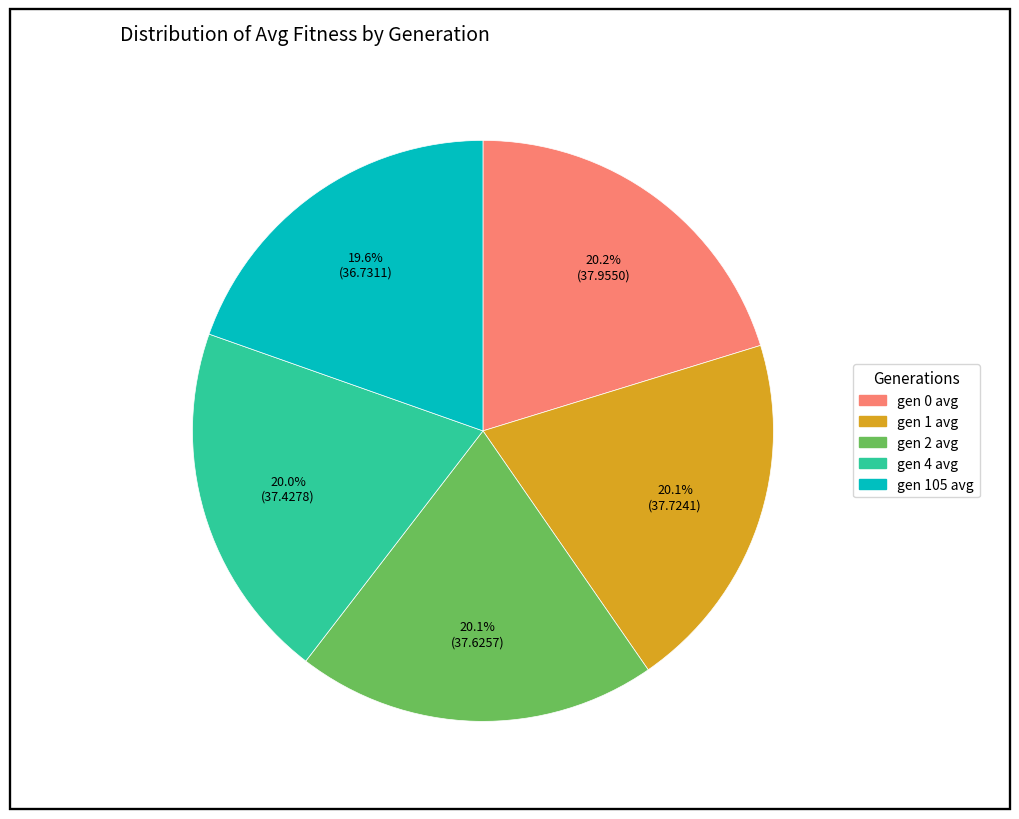

How many segments does this pie chart have?

5